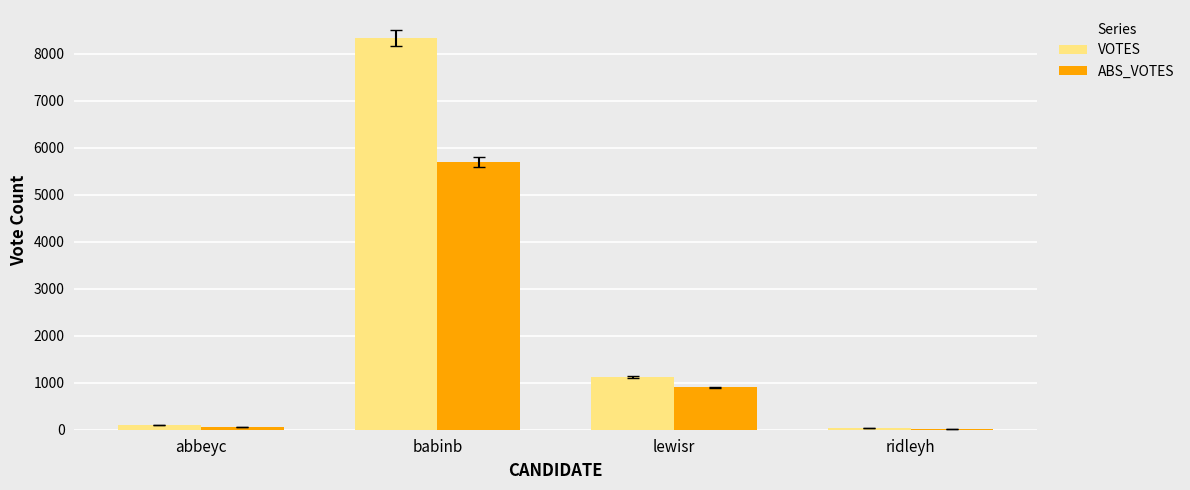

Which series has the widest spread of values?

VOTES